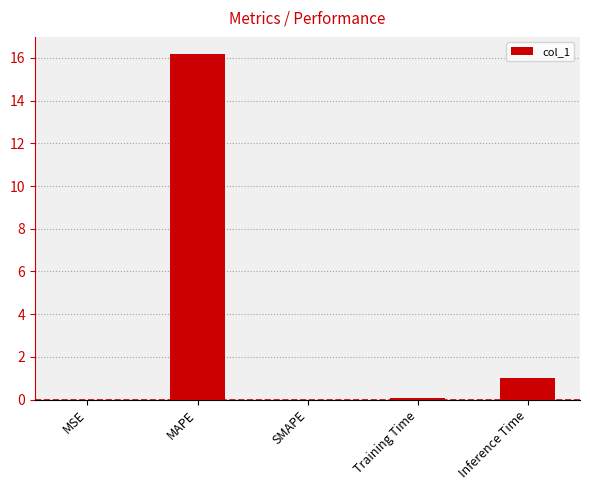

The chart shows a value of 6.7 at SMAPE. True or false?

False